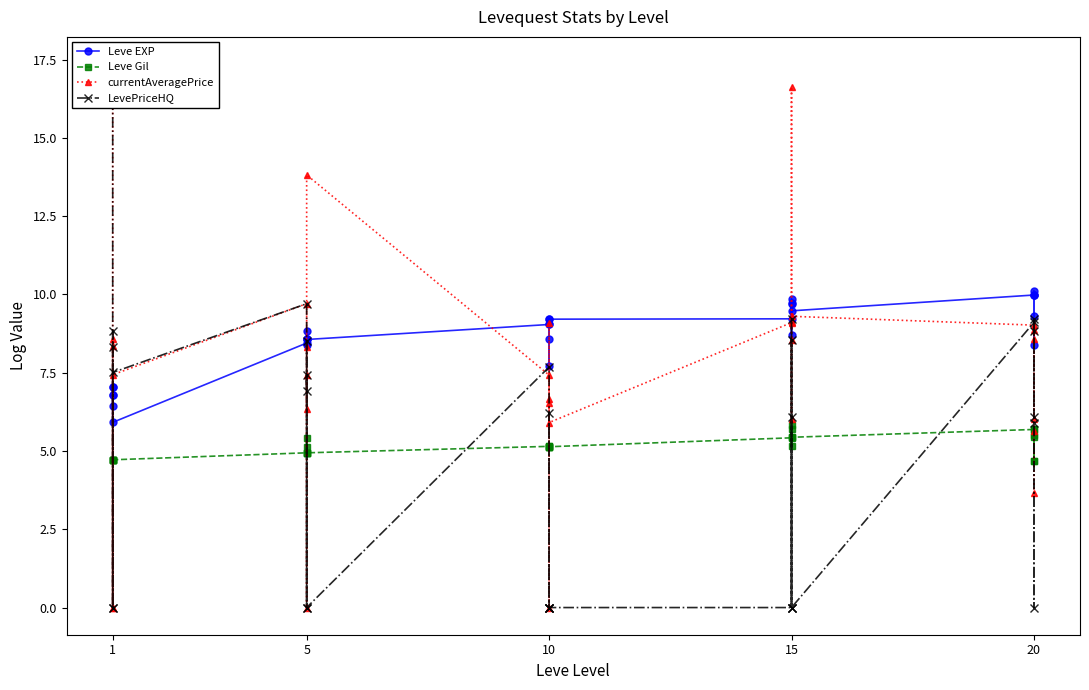

Which category has the highest value in the LevePriceHQ series?

1